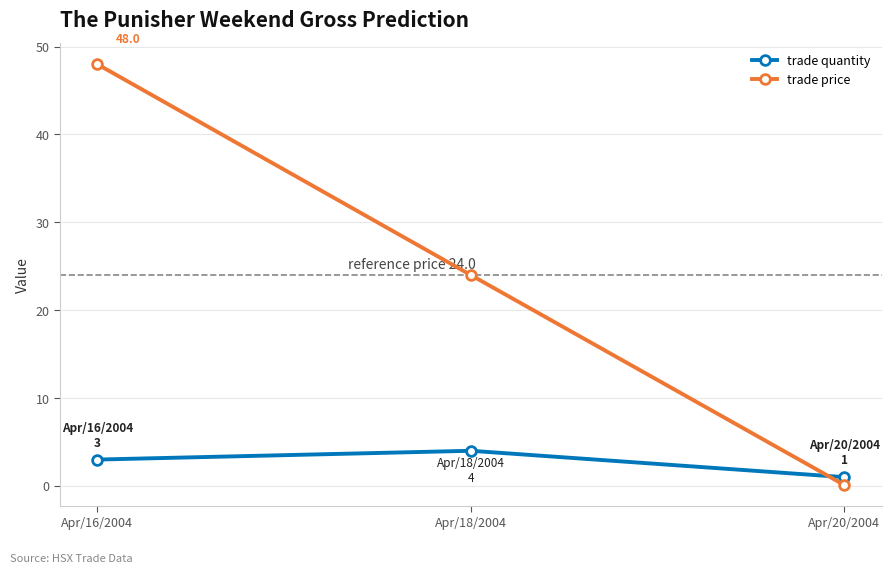

What is the spread (max minus min) of values at Apr/20/2004?

0.9